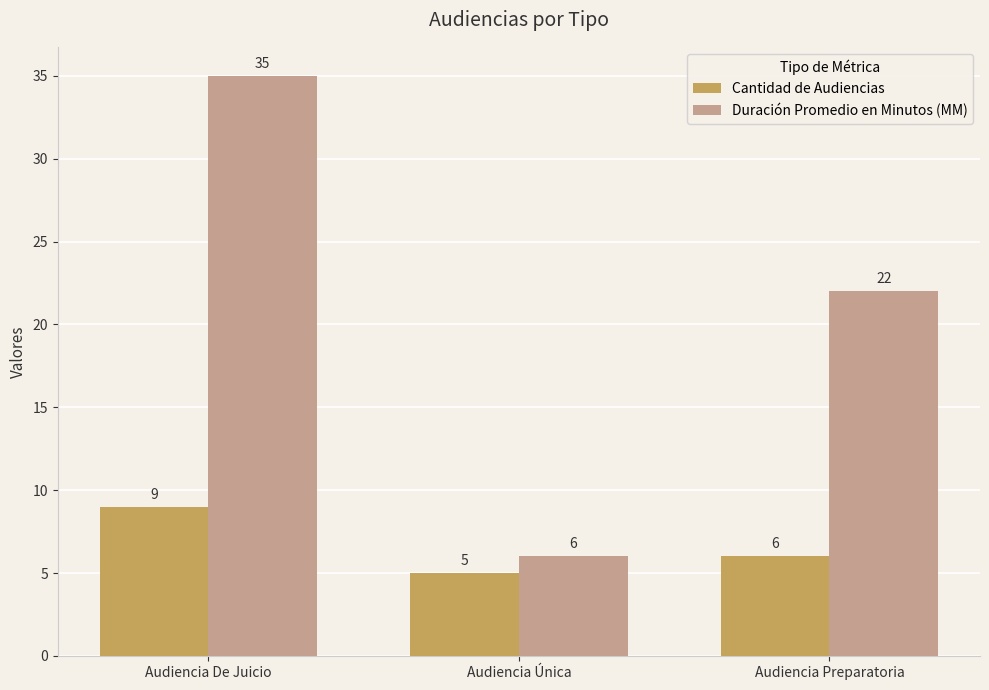

The value of Cantidad de Audiencias at Audiencia De Juicio is 9. True or false?

True